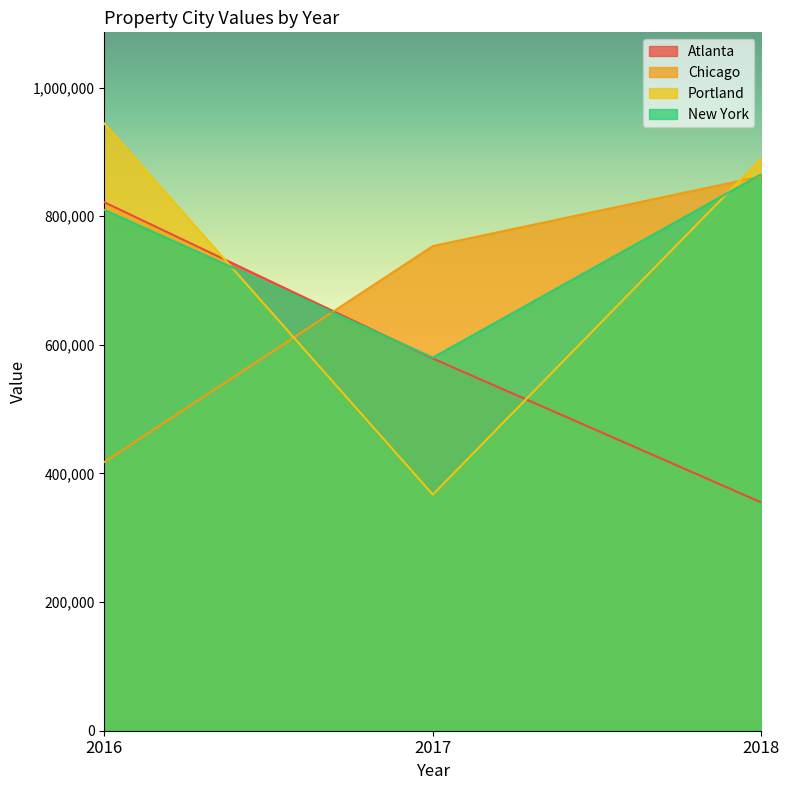

What are all the series names shown in the legend?

Atlanta, Chicago, Portland, New York